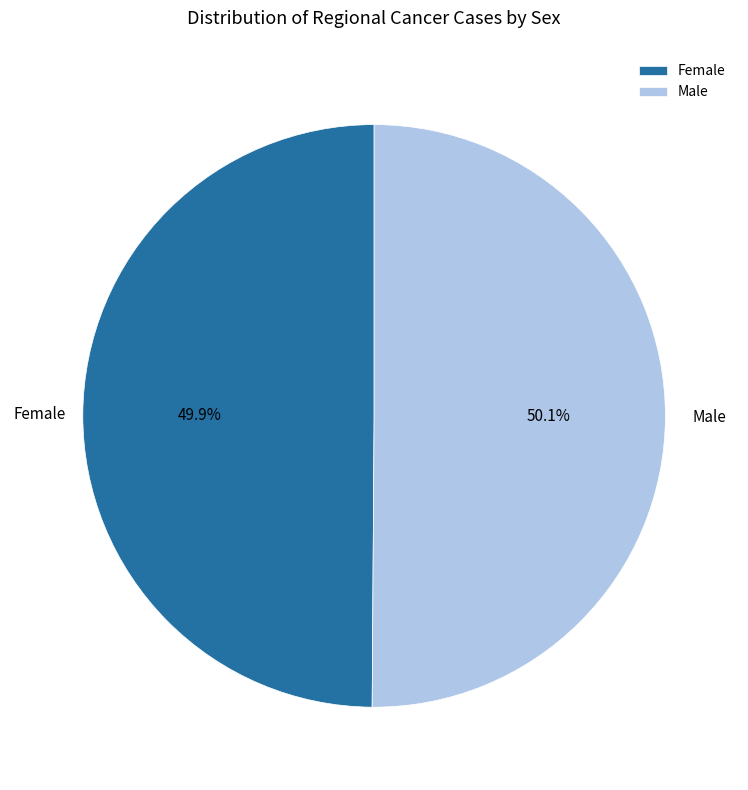

Approximately how many times larger is the value at Female compared to Male?

1.0